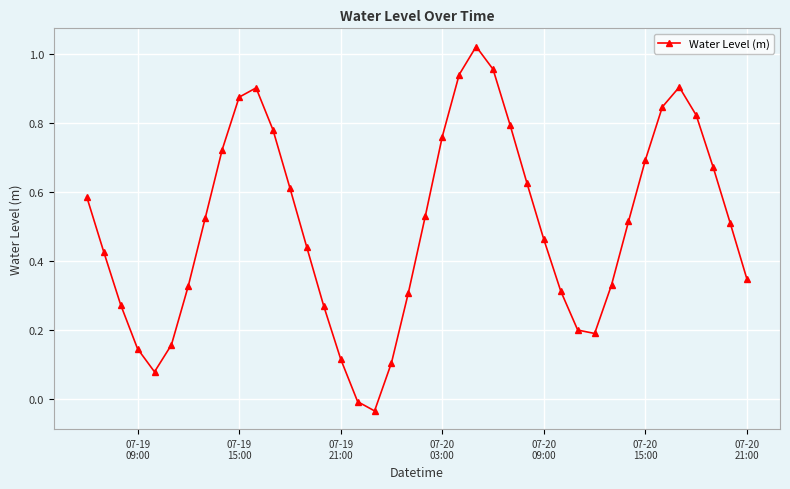

True or false: the data has more than 2 interior local peaks.

True